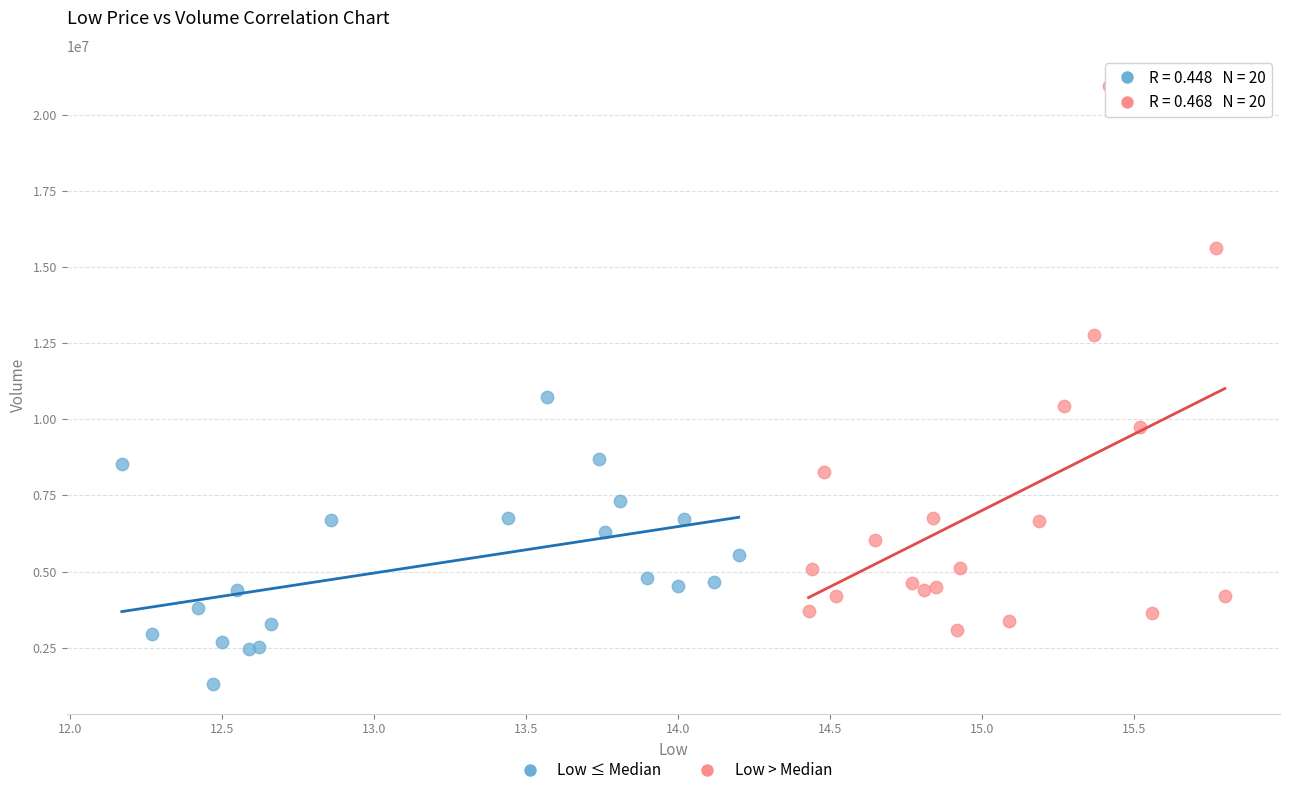

Which series has the widest spread of Y values?

Low > Median